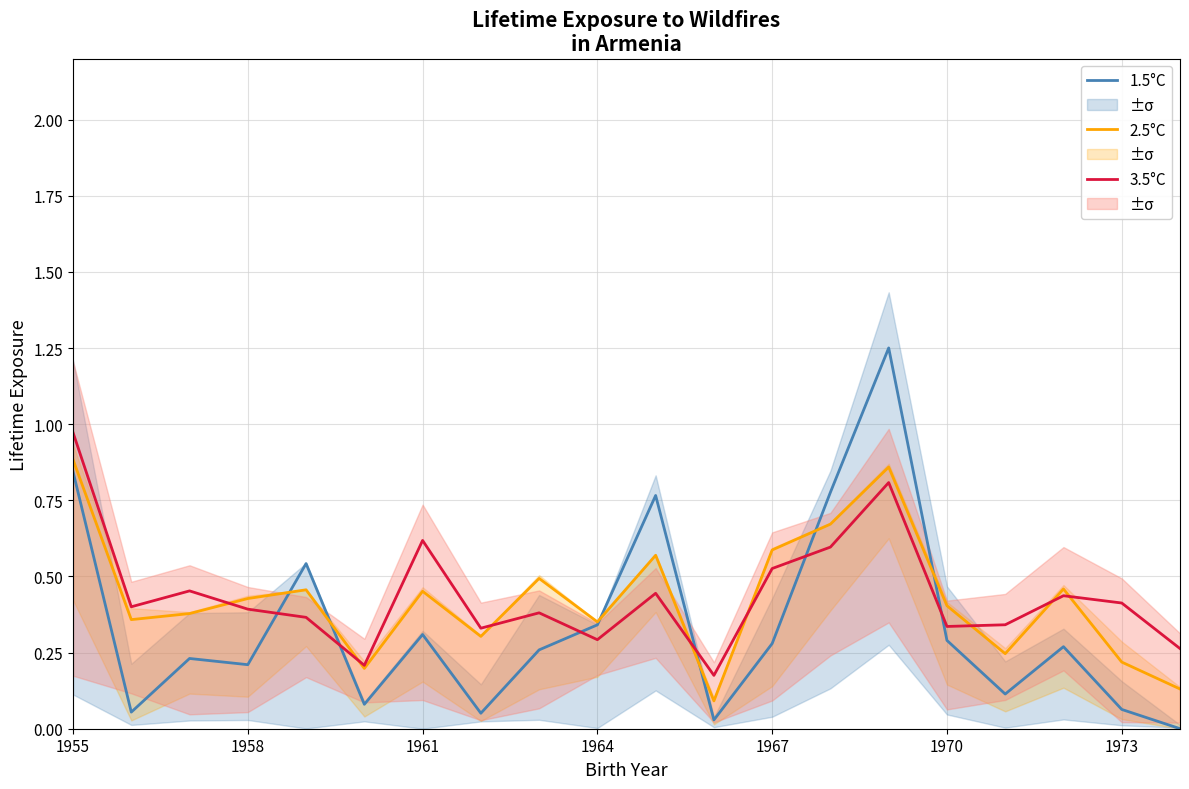

What is the difference between the second highest and second lowest values in the 2.5°C series?

0.7